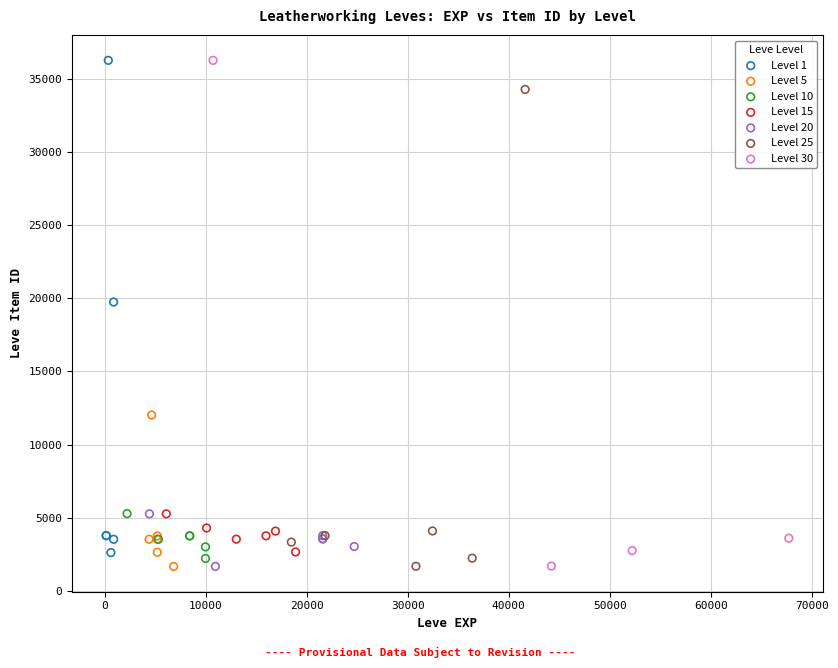

What are all the series names shown in the legend?

Level 1, Level 5, Level 10, Level 15, Level 20, Level 25, Level 30